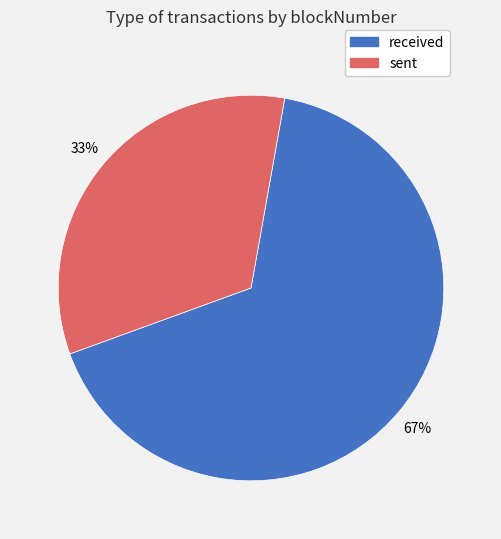

Count the number of slices in the pie.

2